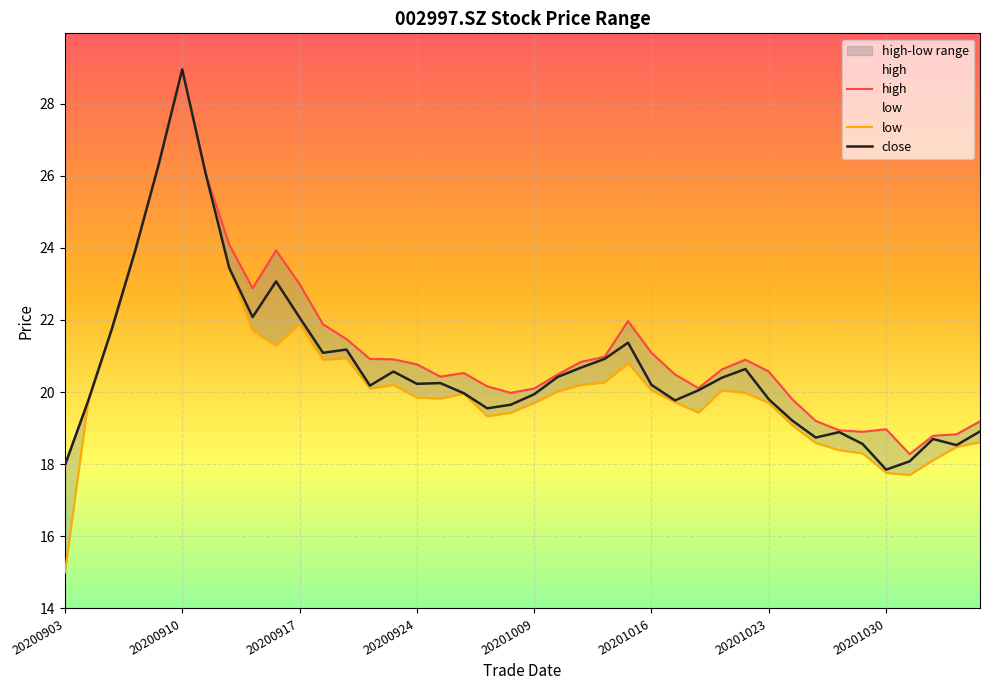

Rank the series at 20201013 from lowest to highest value.

low, close, high